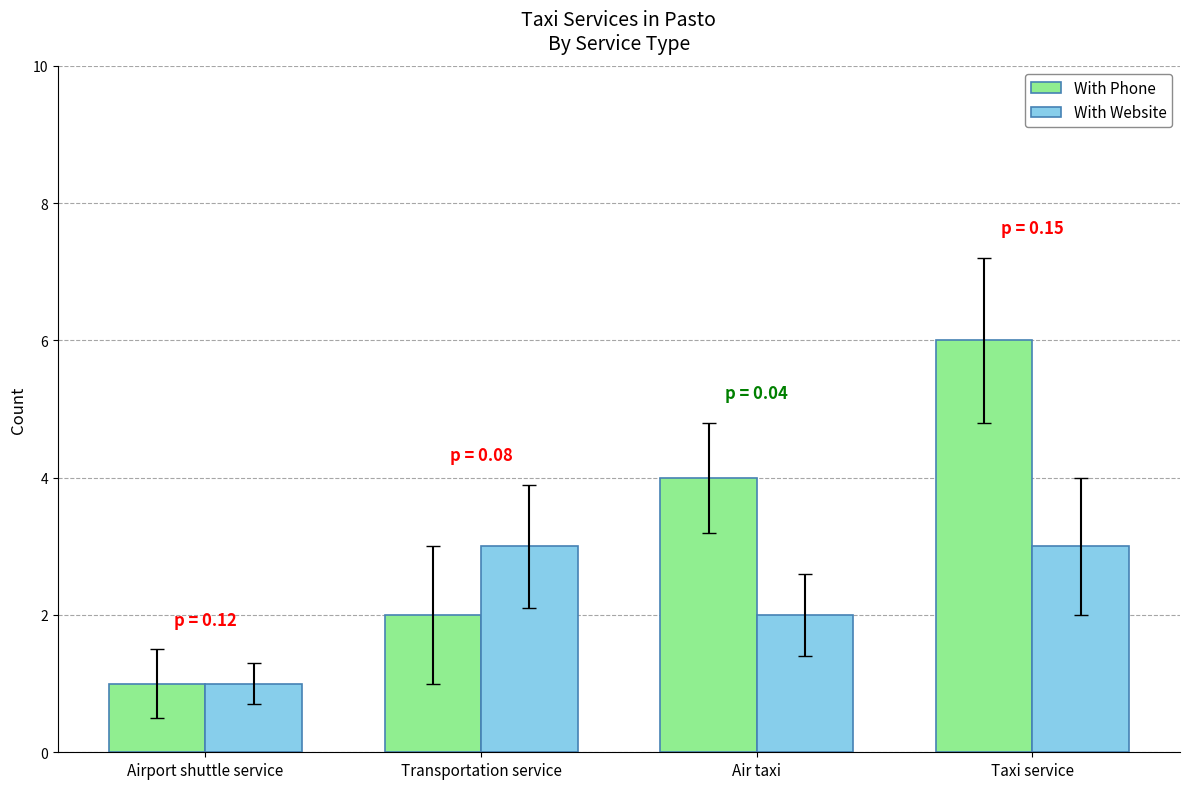

Reading left to right, extract all data points from this chart.

With Phone: Airport shuttle service=1	Transportation service=2	Air taxi=4	Taxi service=6
With Website: Airport shuttle service=1	Transportation service=3	Air taxi=2	Taxi service=3